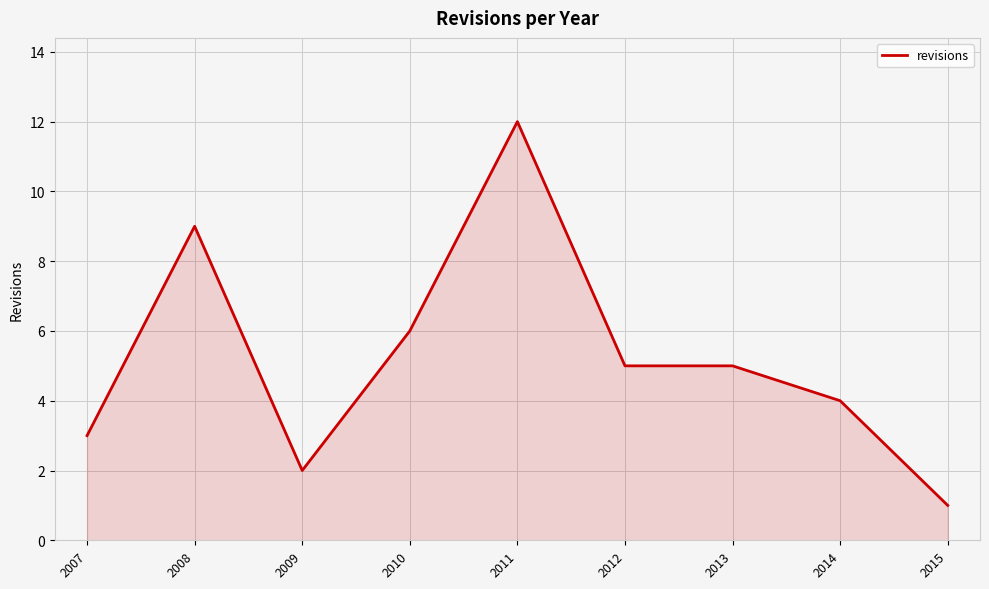

Reading left to right, list all the values displayed in this chart.

3	9	2	6	12	5	5	4	1